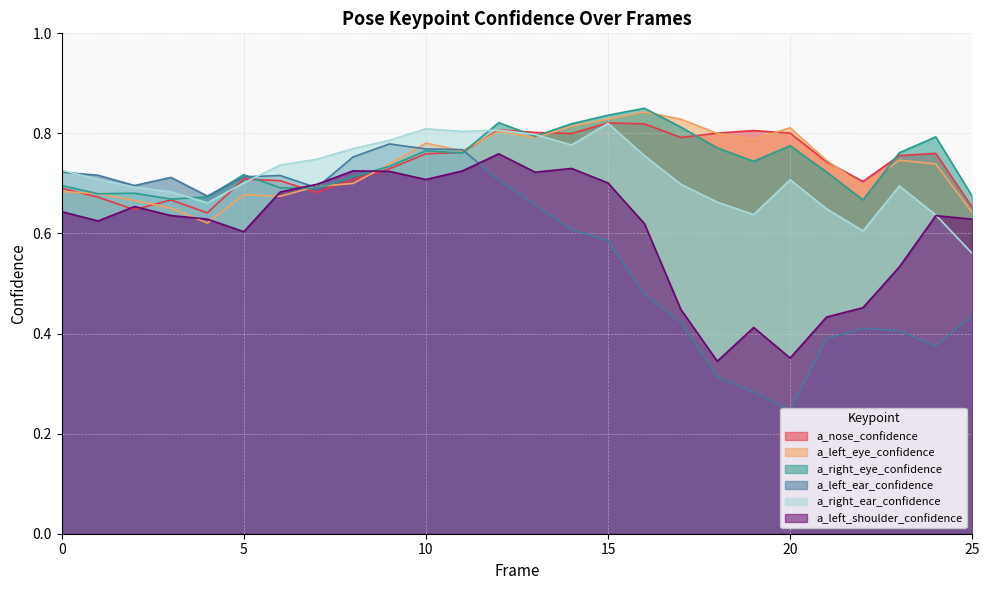

At which category does a_right_eye_confidence reach its first local valley?

1